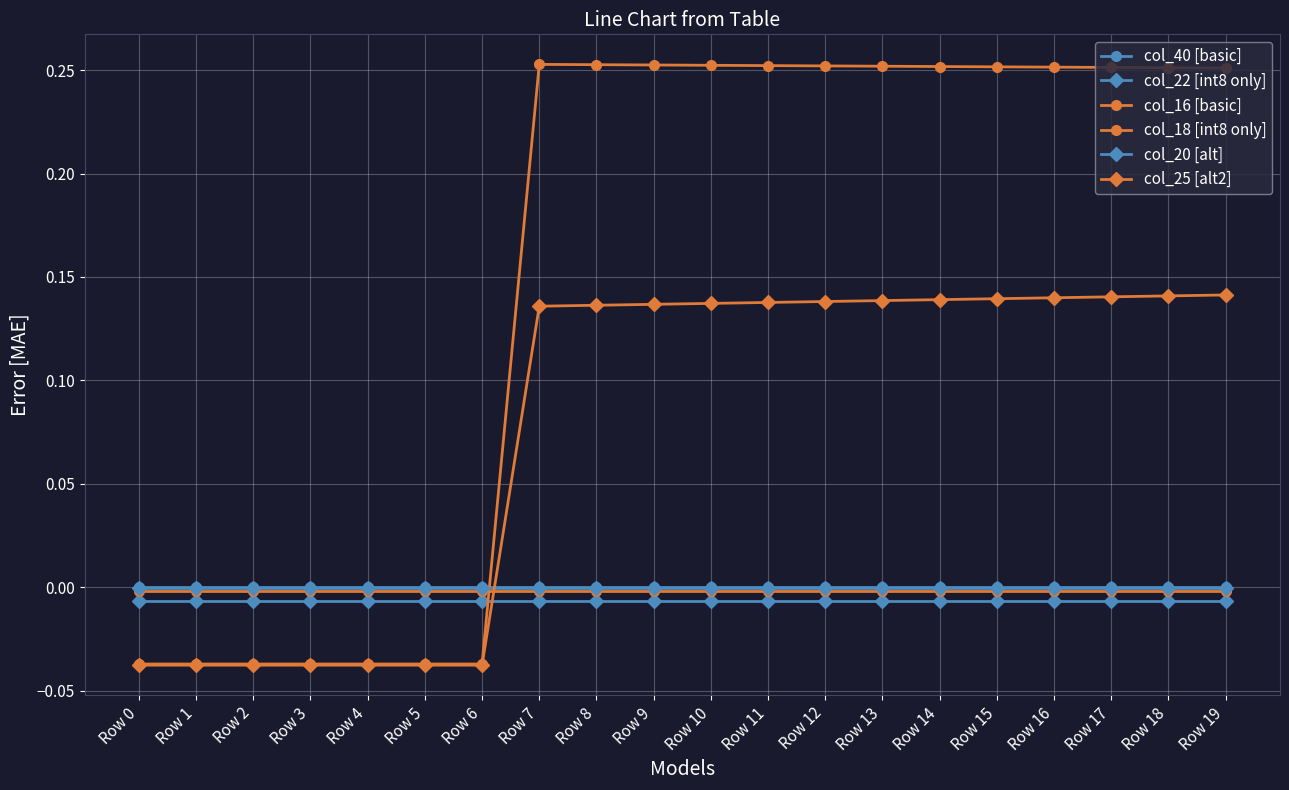

True or false: col_25 [alt2] has more than 2 interior local peaks.

False